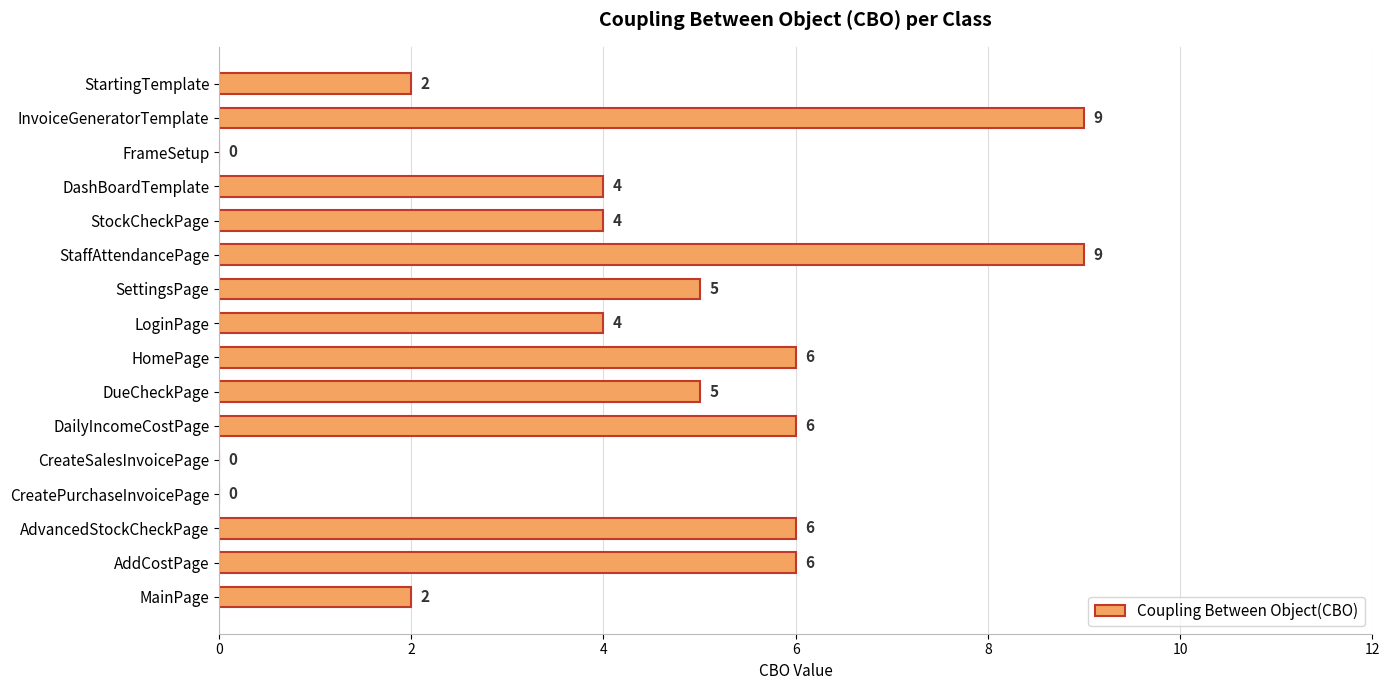

What is the approximate value at DashBoardTemplate?

4